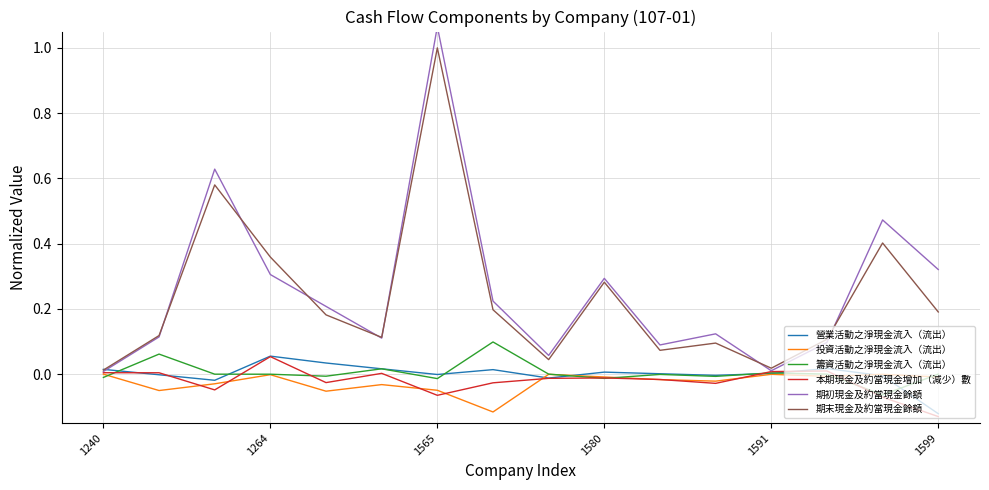

At which label does 本期現金及約當現金增加（減少）數 reach its minimum?

1599